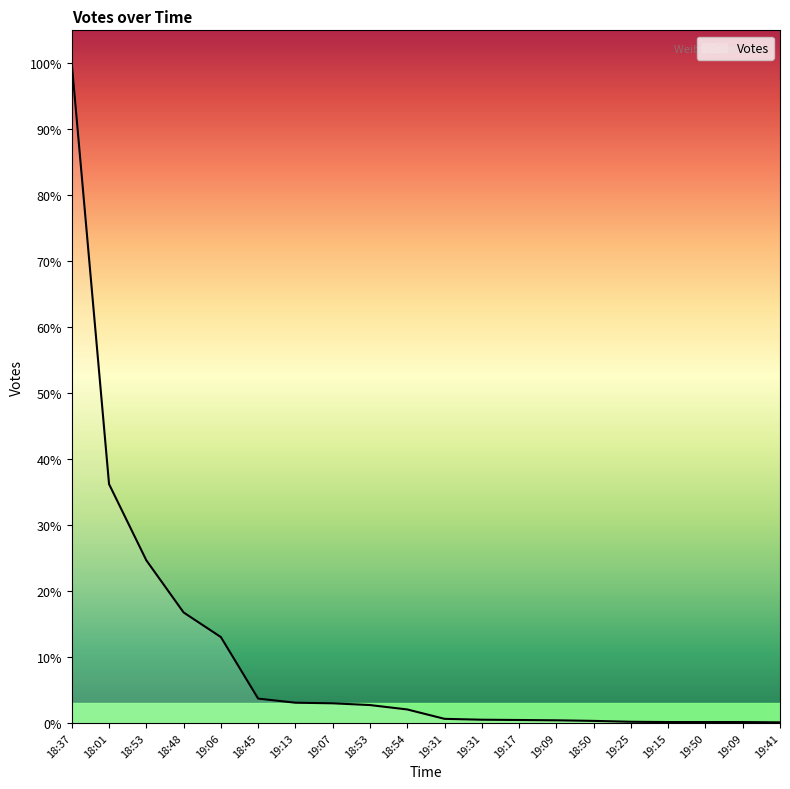

Is this an area chart (filled region under the line)?

Yes